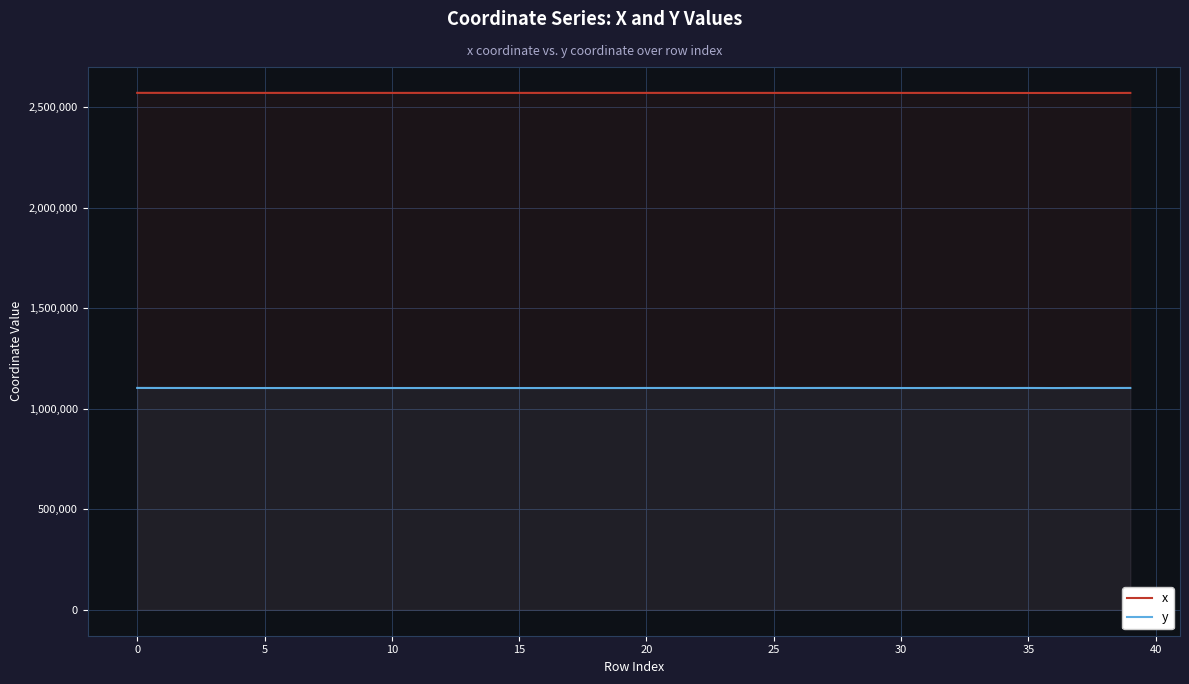

How many lines are shown in the chart?

2